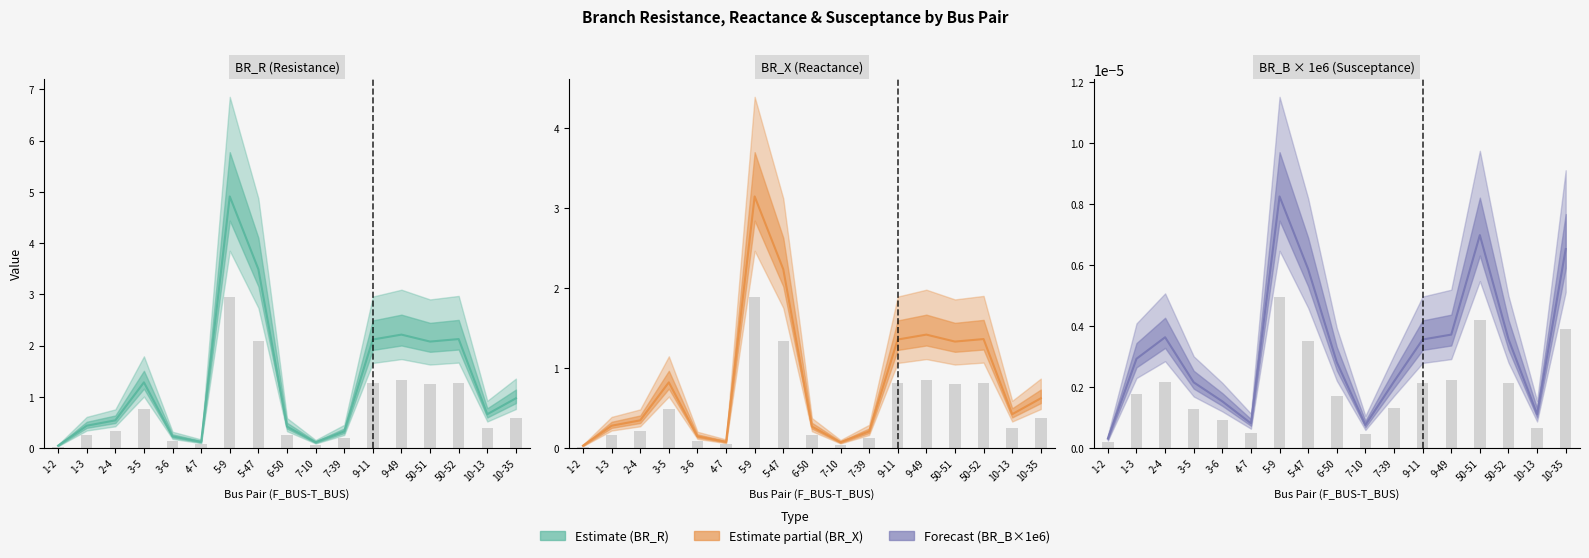

The value of BR_X at 4-7 is 0.1. True or false?

True